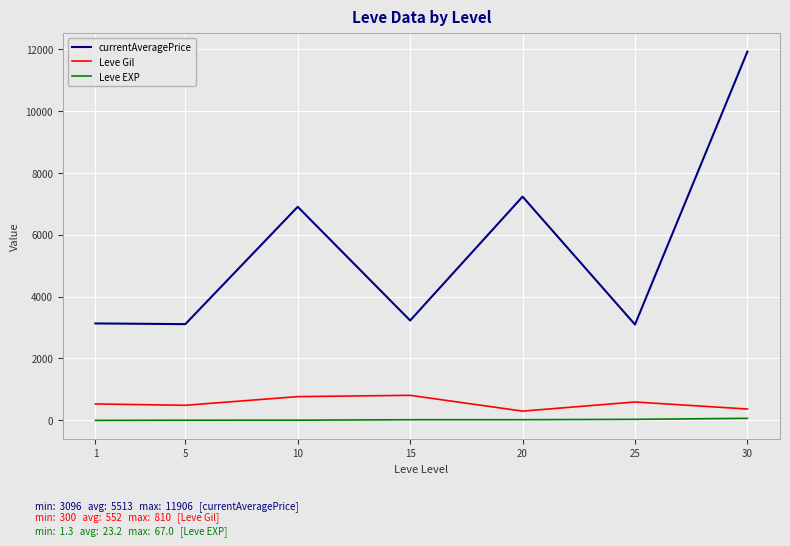

What is the greatest value displayed?

11905.6